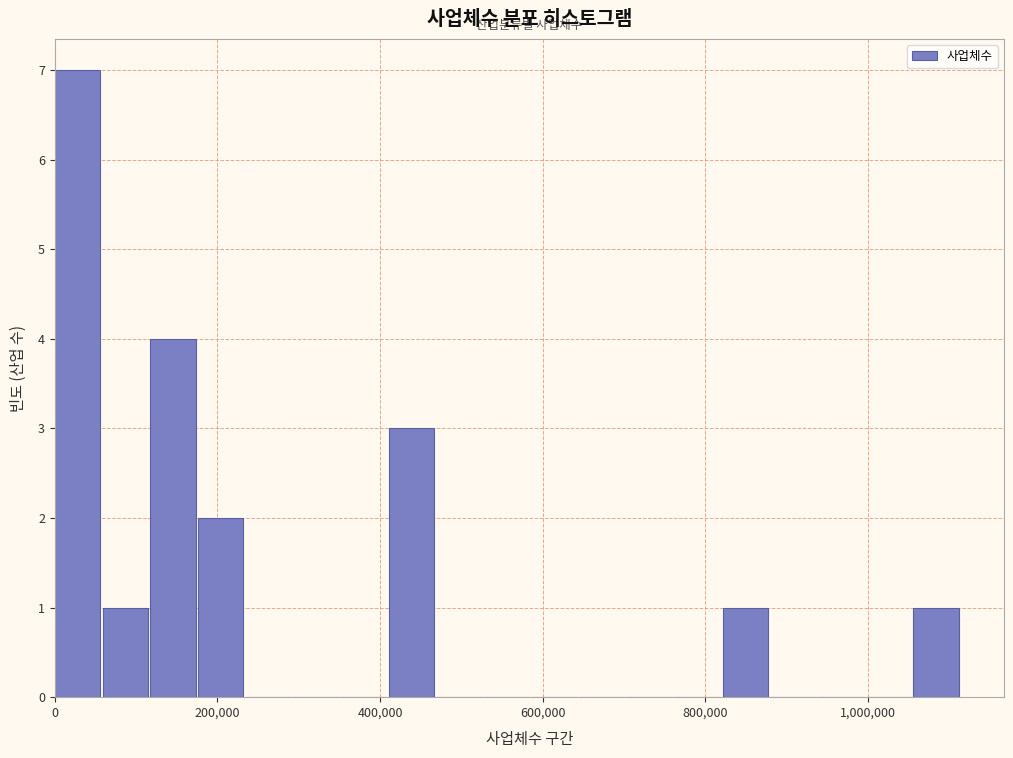

Around what value on the x-axis is the tallest bar? Give the approximate position of its centre, as read against the axis.

20000